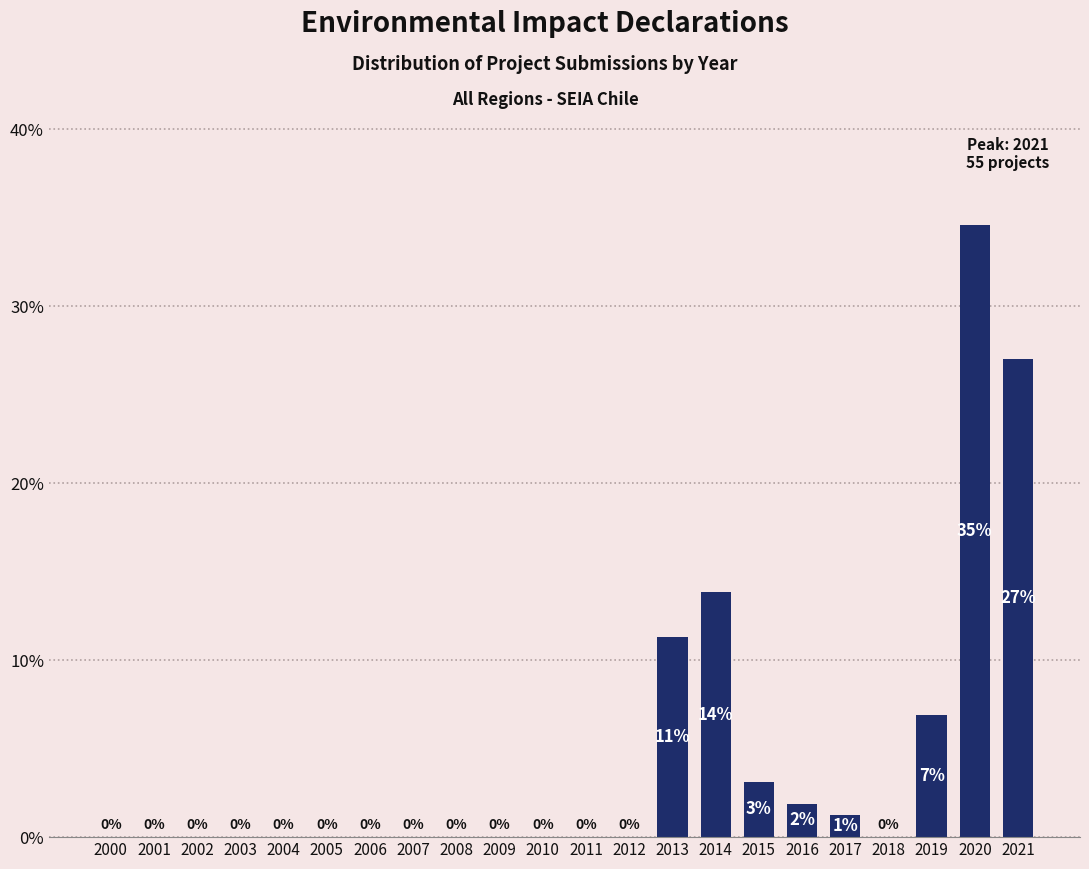

Which label corresponds to the largest value in the chart?

2020